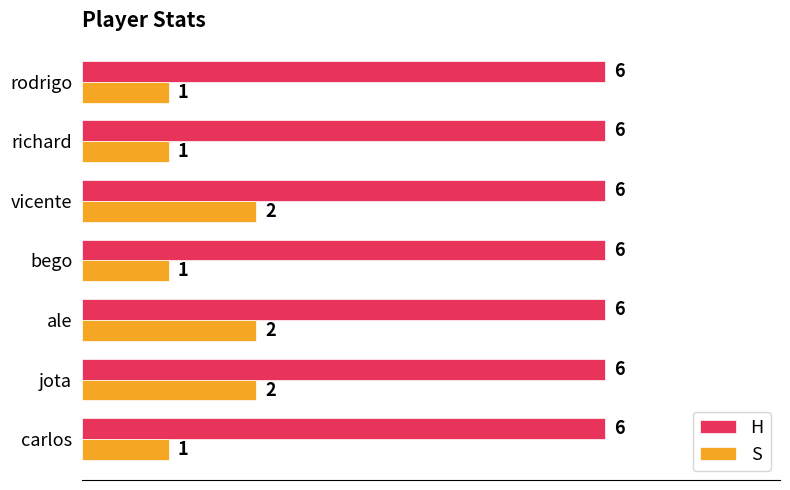

Which series has the largest range (max minus min)?

S